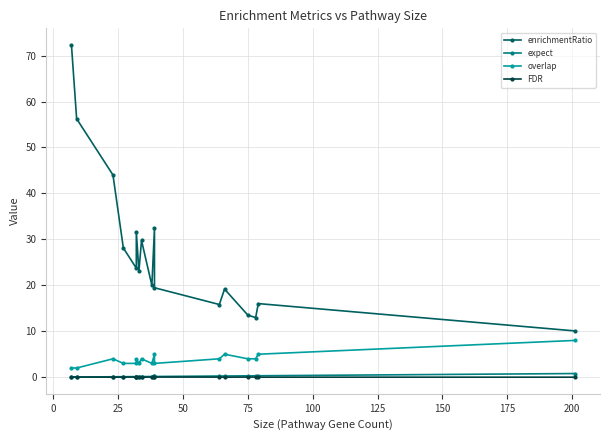

True or false: overlap and FDR intersect in this chart.

False